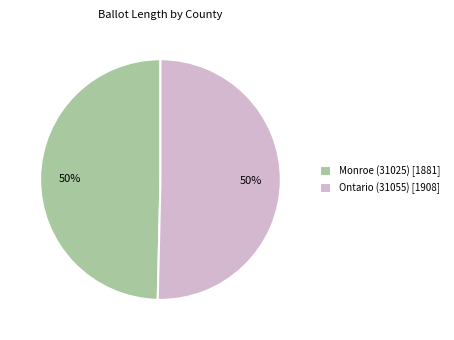

How many segments does this pie chart have?

2